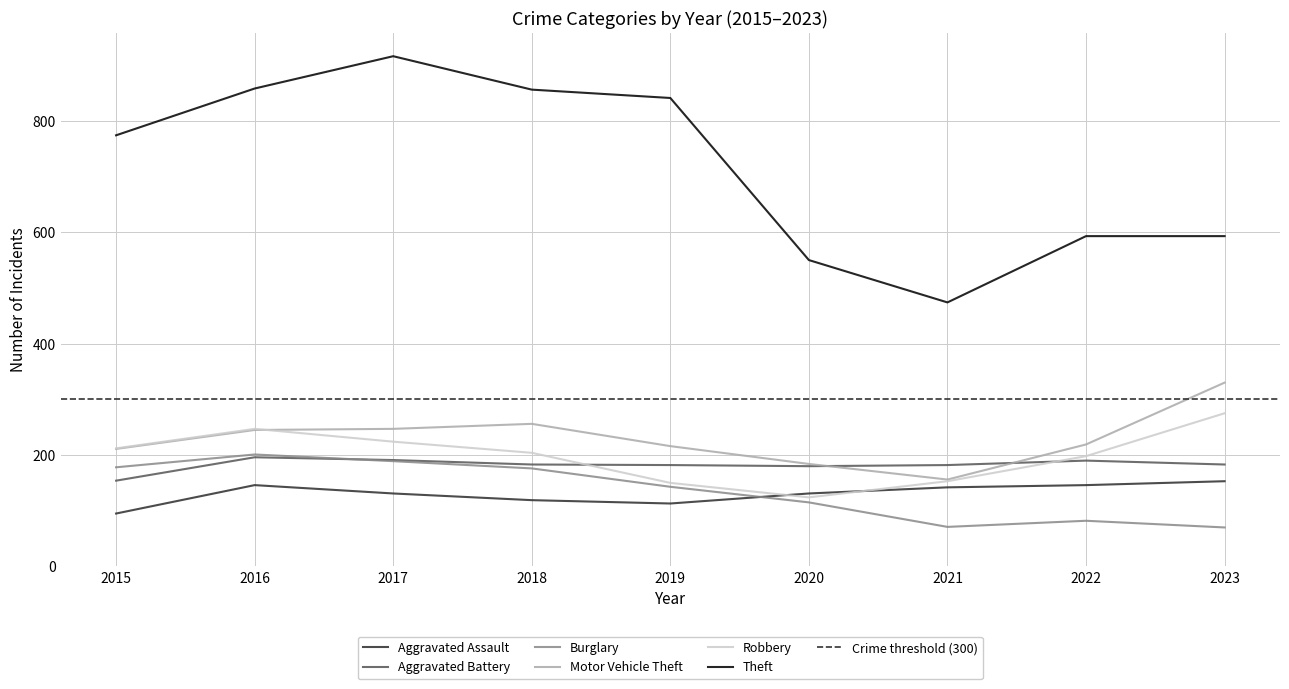

At which label does Theft reach its peak?

2017